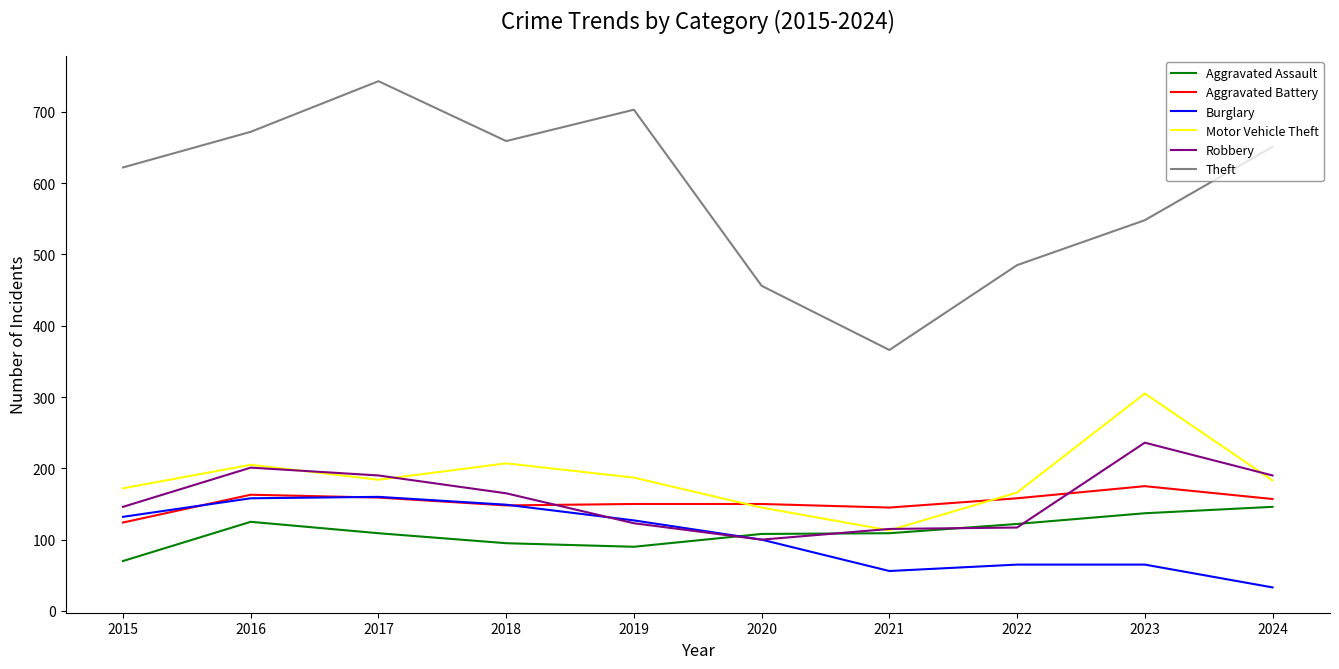

What is the lowest value of the Robbery series?

100